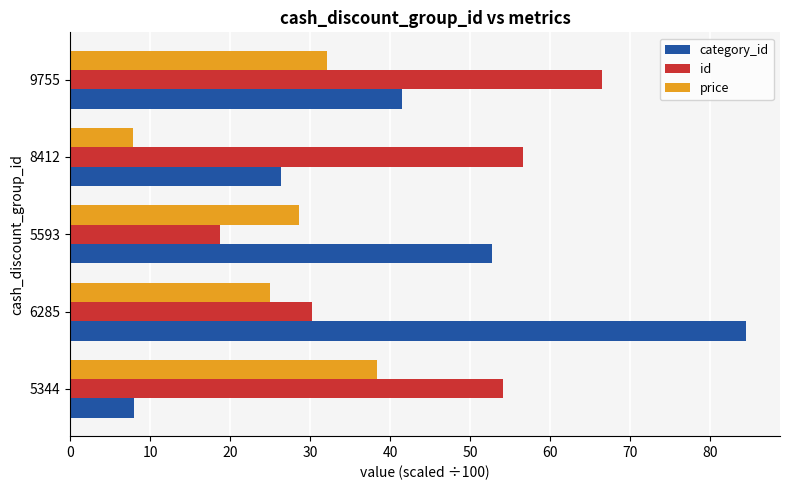

Rank the categories by id value from lowest to highest.

5593, 6285, 5344, 8412, 9755